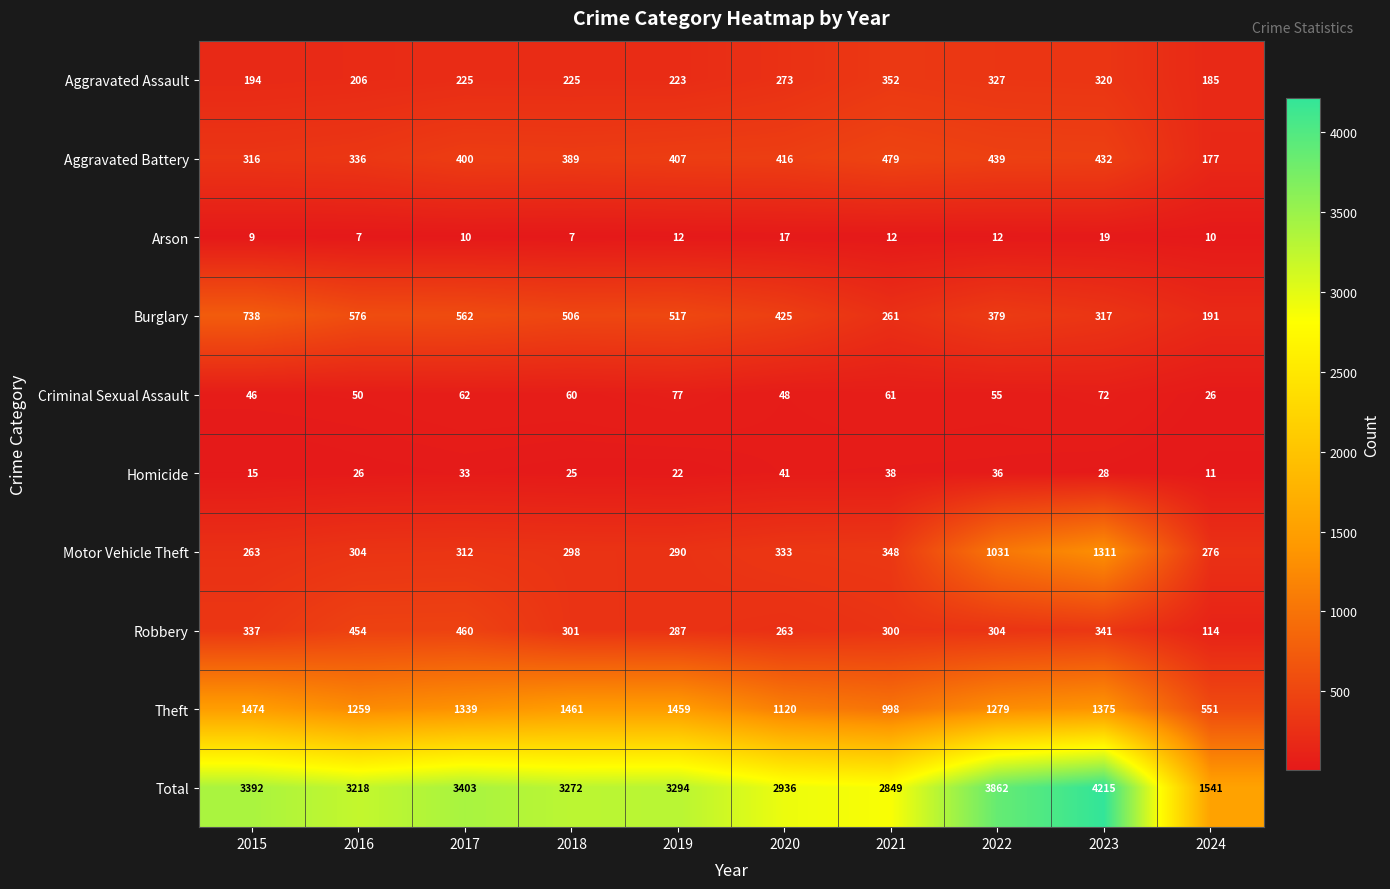

The Aggravated Battery series shows 814 at 2021. True or false?

False